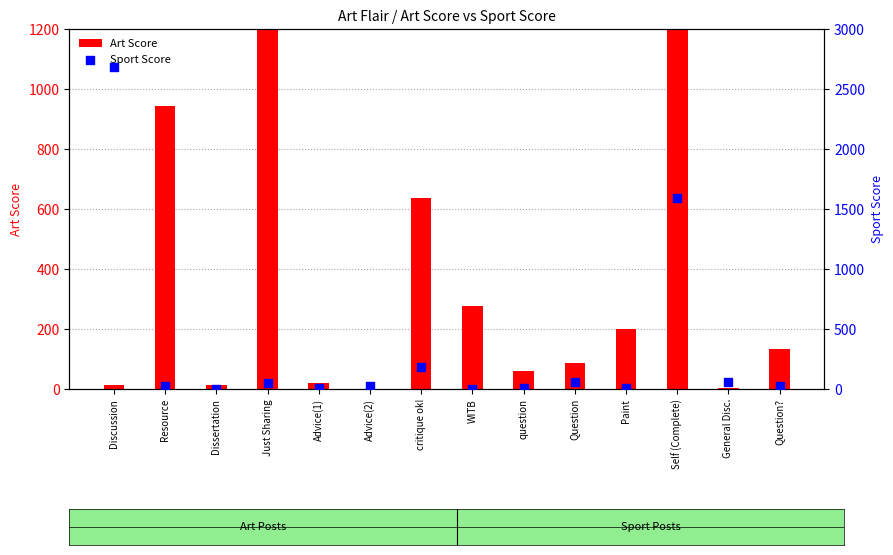

Which series has the largest Y range (max minus min)?

Art Score